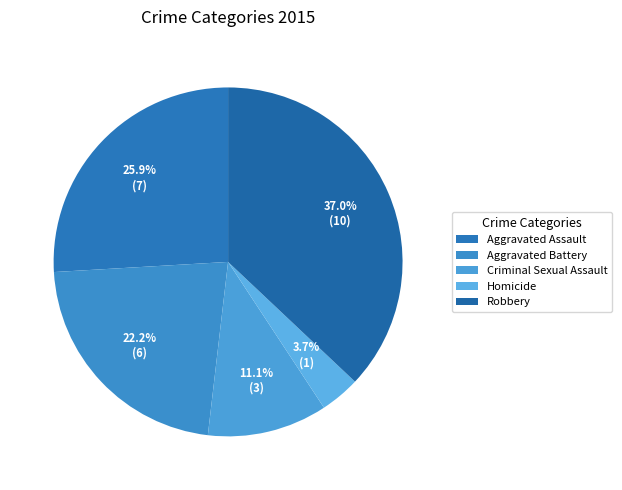

True or false: Aggravated Assault accounts for 38% of the total.

False